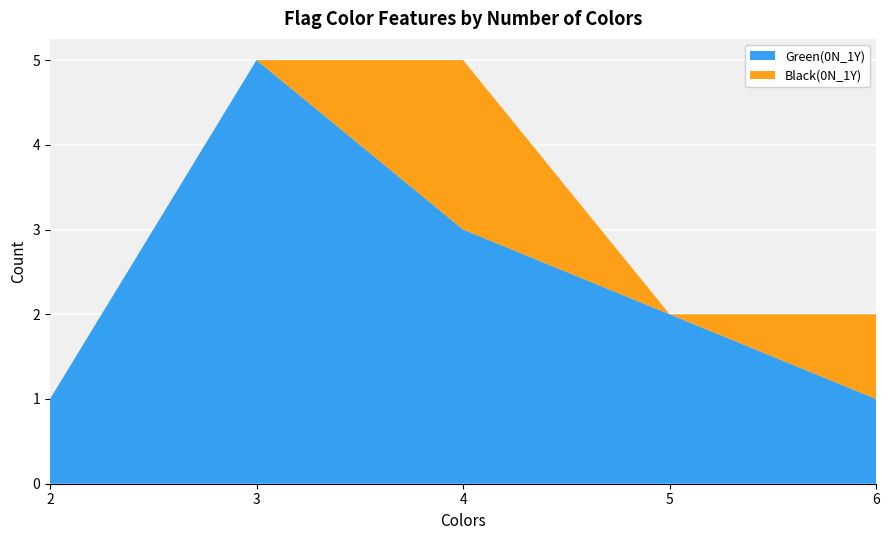

The value of Green(0N_1Y) at 3 is 5. True or false?

True